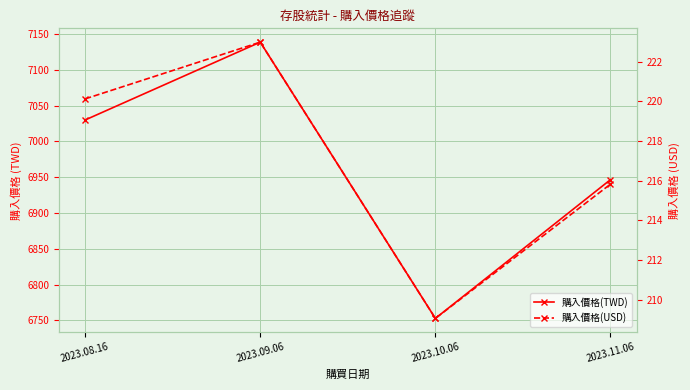

Rank the series by their average value, from lowest to highest.

購入價格(USD), 購入價格(TWD)